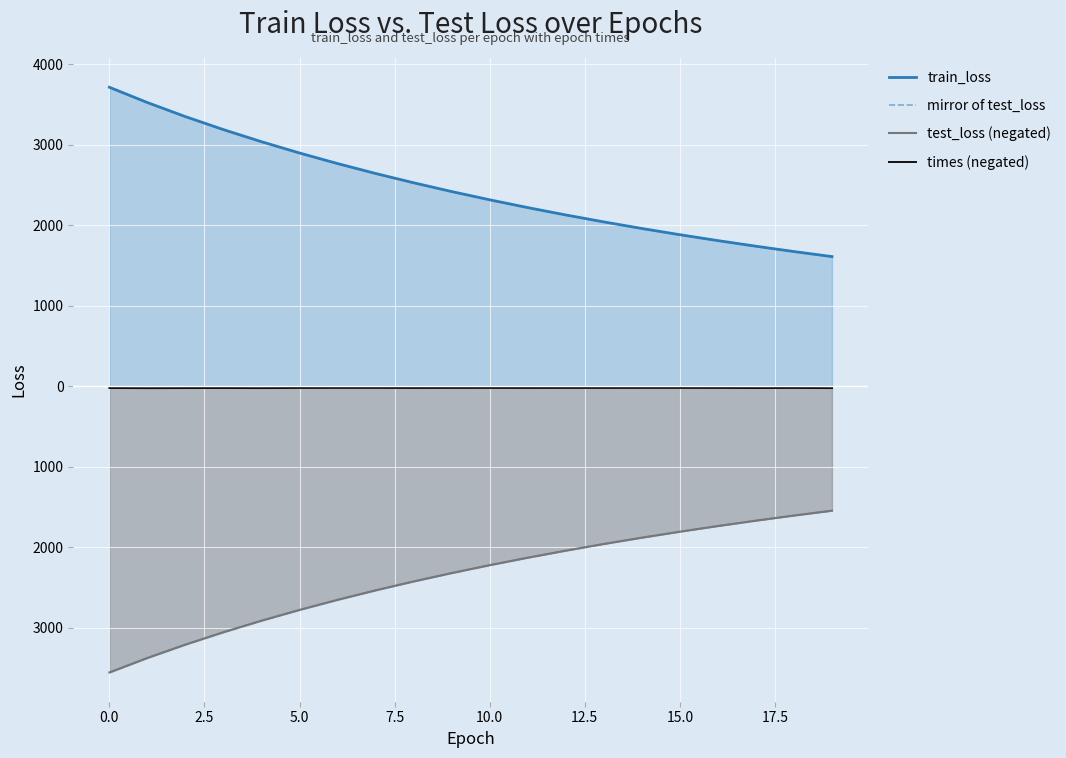

What is the sum of the test_loss (negated) values at −2.5 and 12.5?

-6213.8